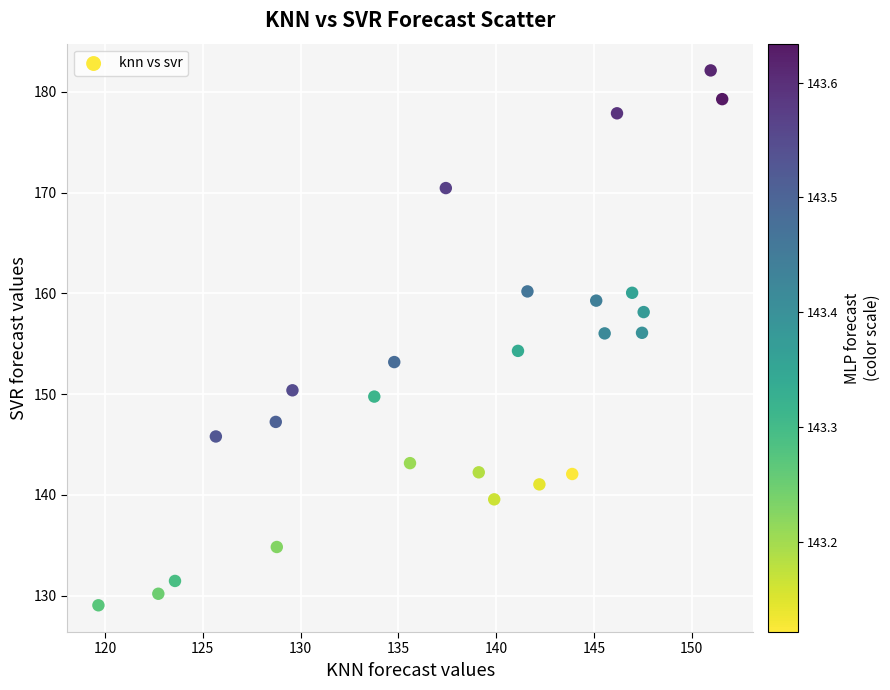

What is the range of Y values (max minus min)?

53.1